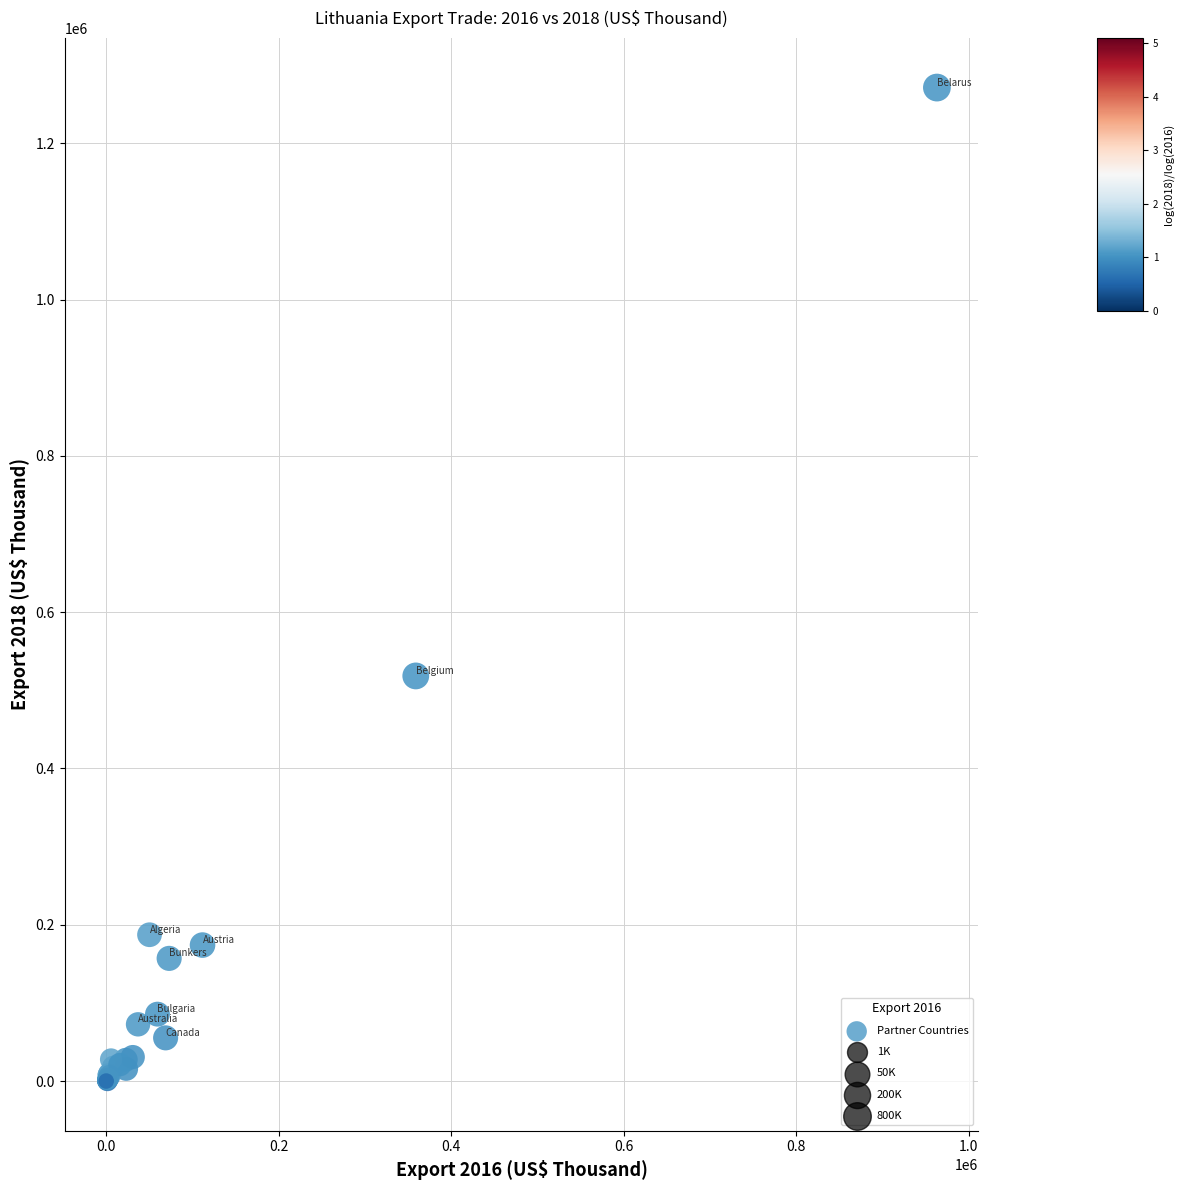

What Y value in the scatter plot is closest to 635652?

518404.8